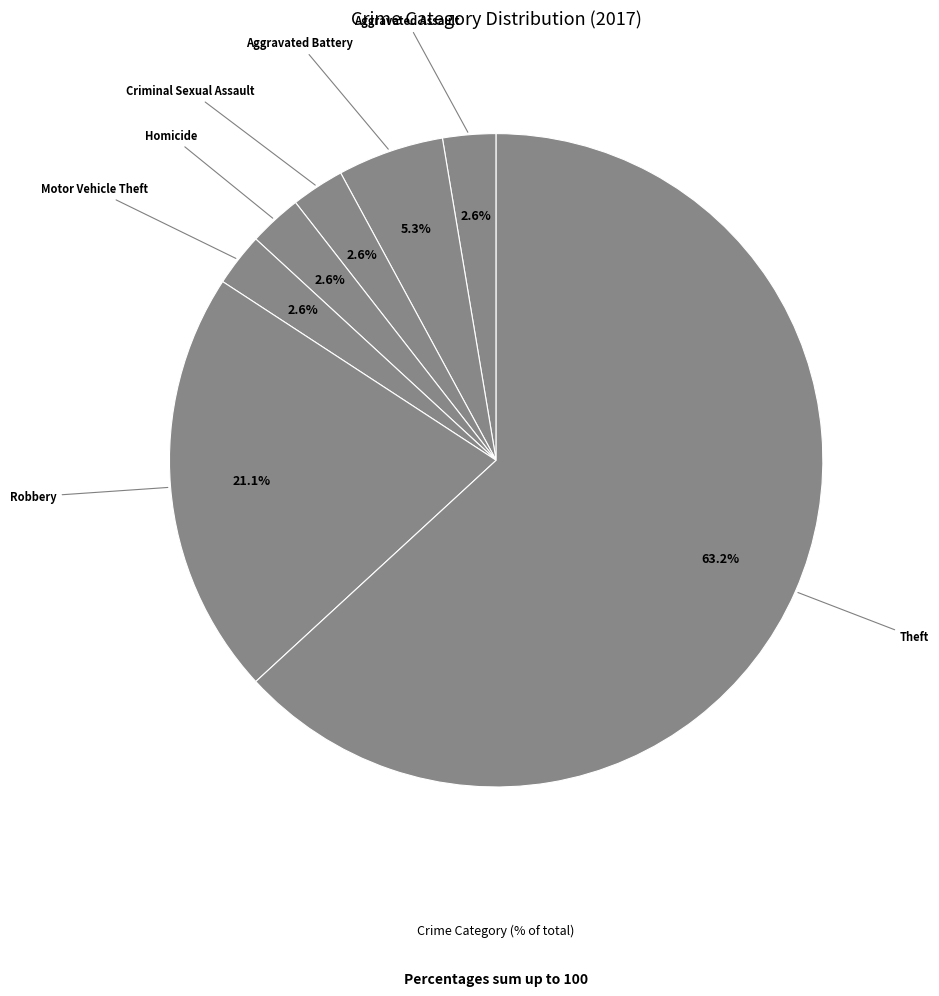

What is the largest slice in the pie chart?

Theft